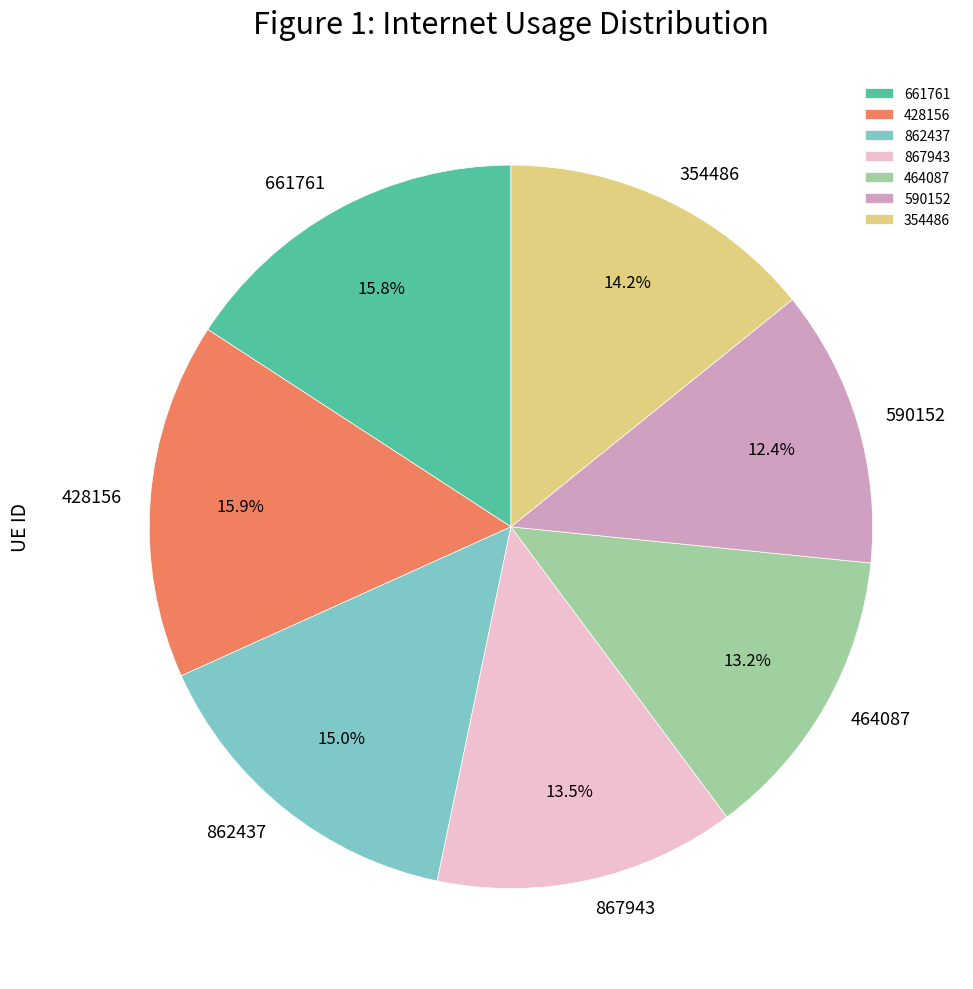

Is there any slice that represents more than half of the pie?

No